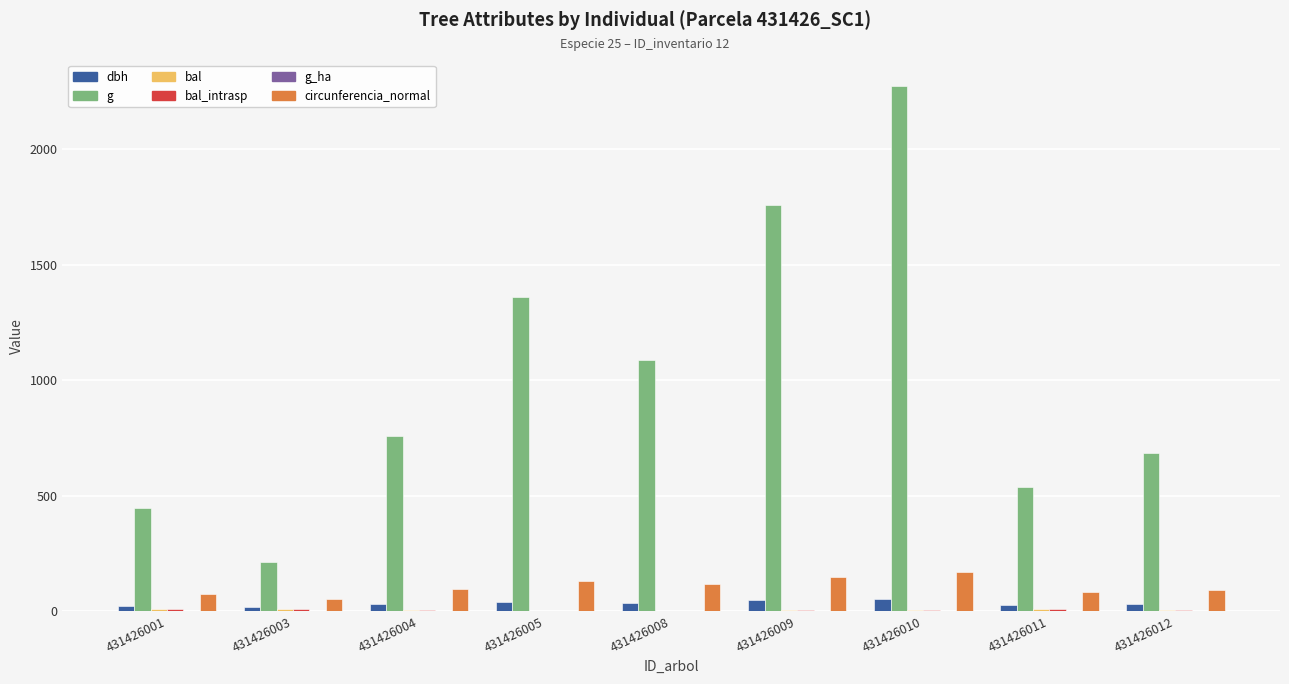

The dbh series shows 37.2 at 431426008. True or false?

True